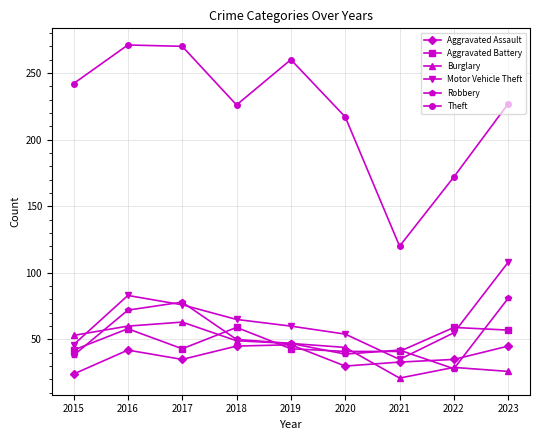

Rank the series by their maximum value, from lowest to highest.

Aggravated Assault, Aggravated Battery, Burglary, Robbery, Motor Vehicle Theft, Theft